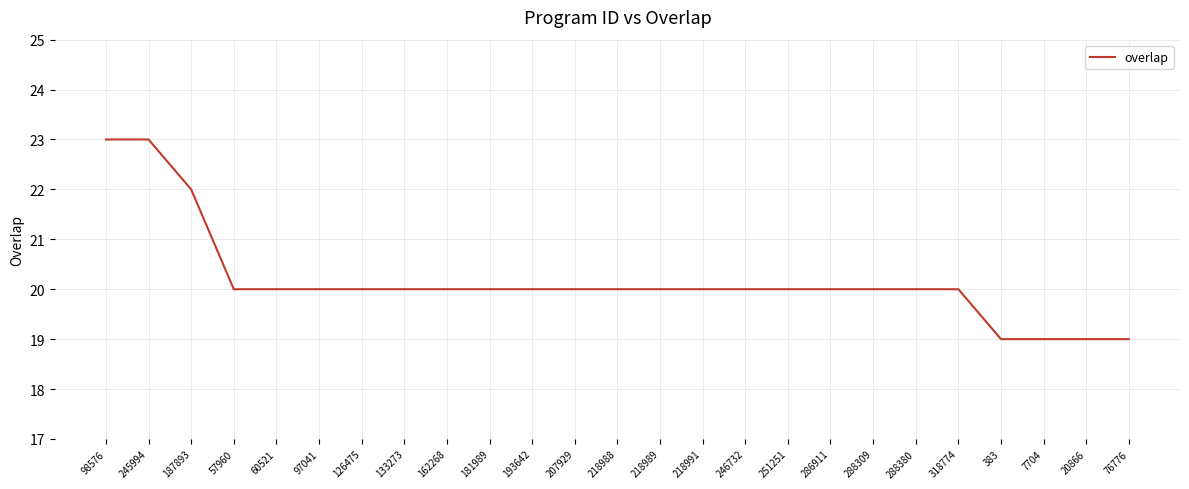

True or false: the data shows 35 at 133273.

False